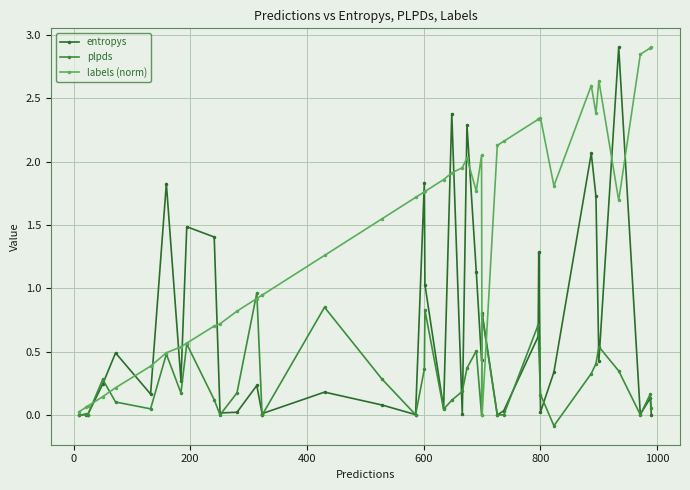

Which series has the widest spread of values?

entropys